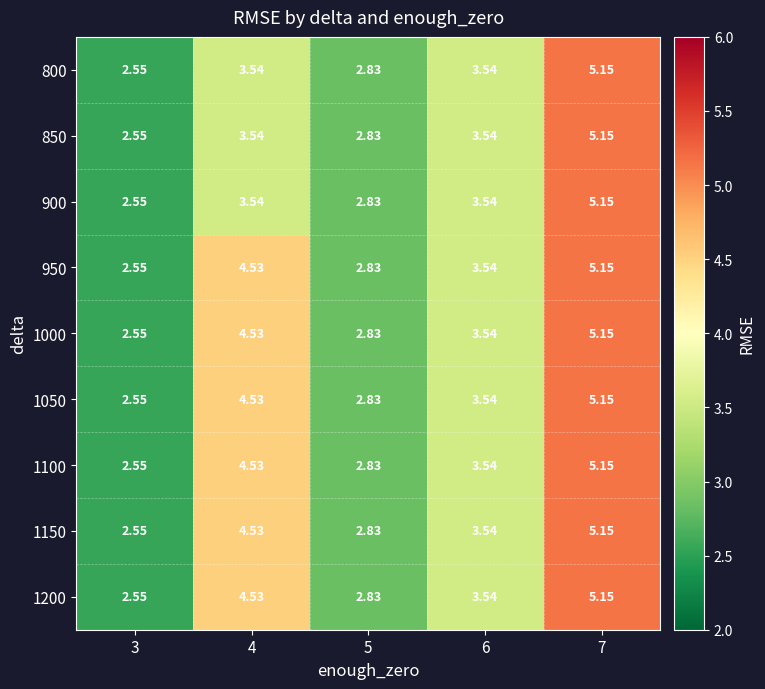

How many data points does each series have?

5